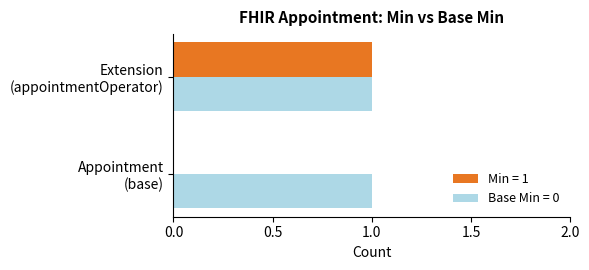

Which series has the largest total across all categories?

Base Min = 0